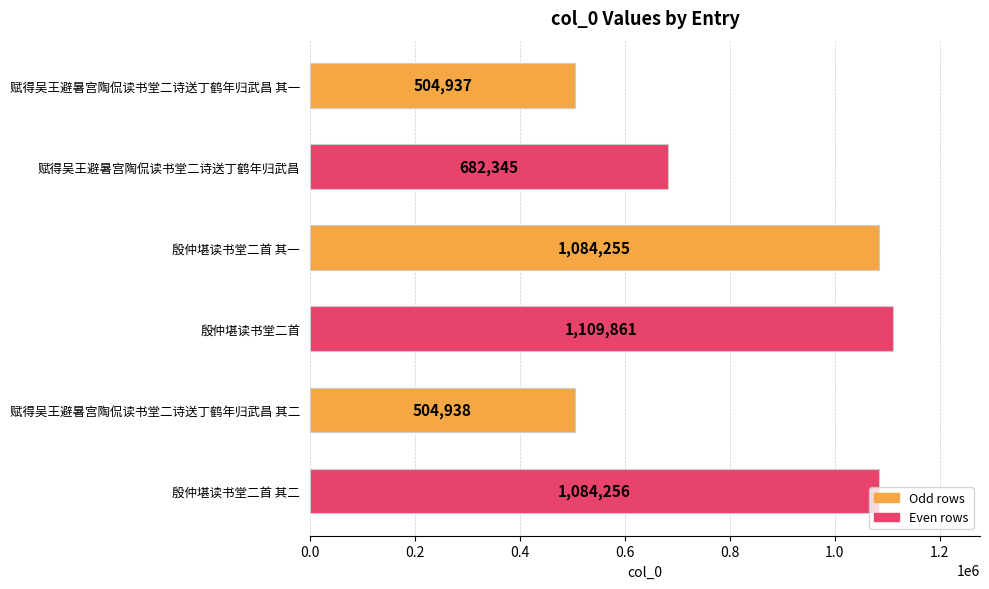

What is the label of the 2nd bar from the top?

赋得吴王避暑宫陶侃读书堂二诗送丁鹤年归武昌